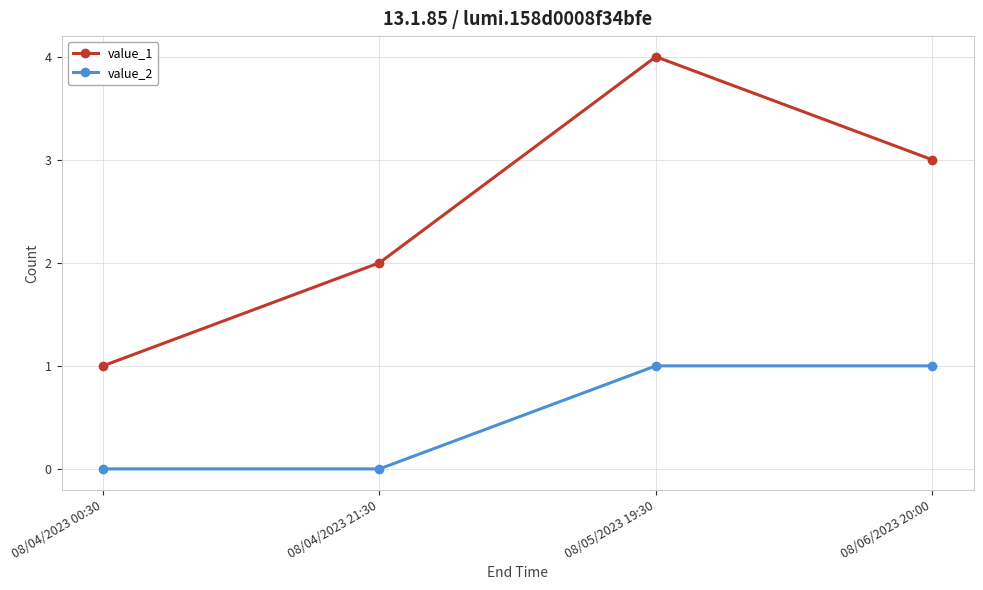

True or false: value_1 and value_2 cross at least once.

False